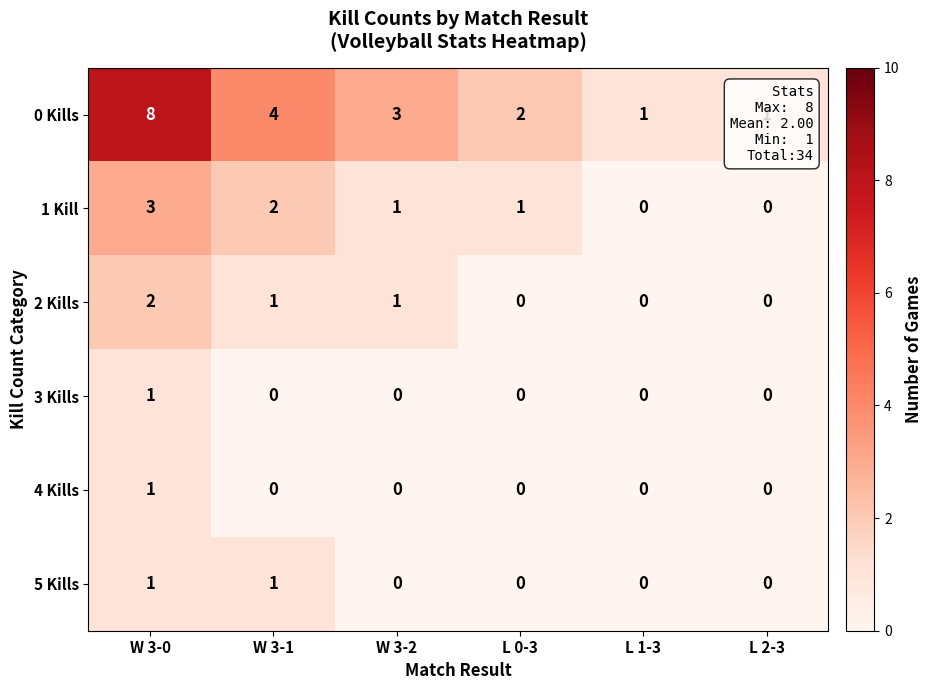

How many 0 Kills values are between 1 and 4?

5